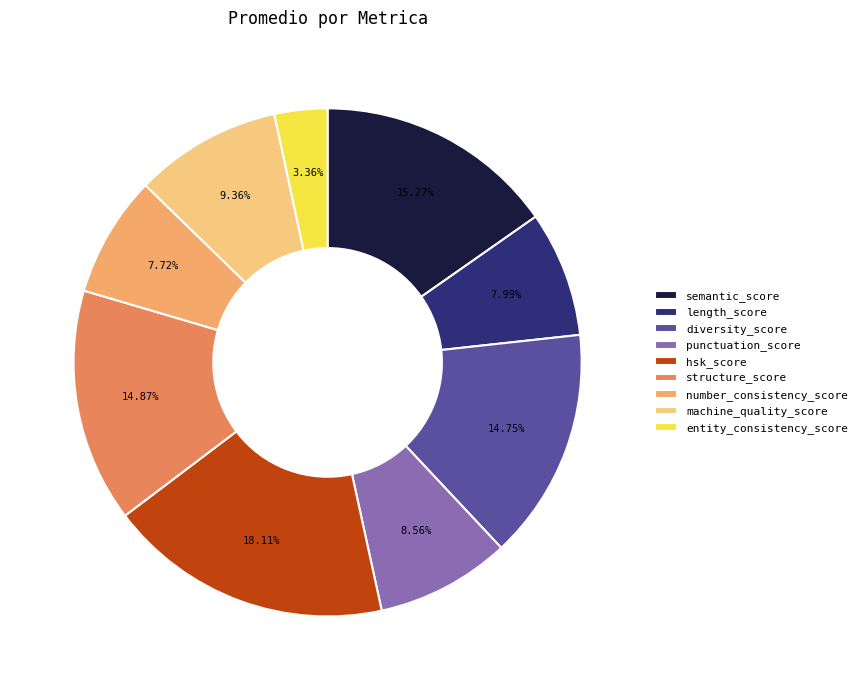

Which has a higher value, diversity_score or hsk_score?

hsk_score